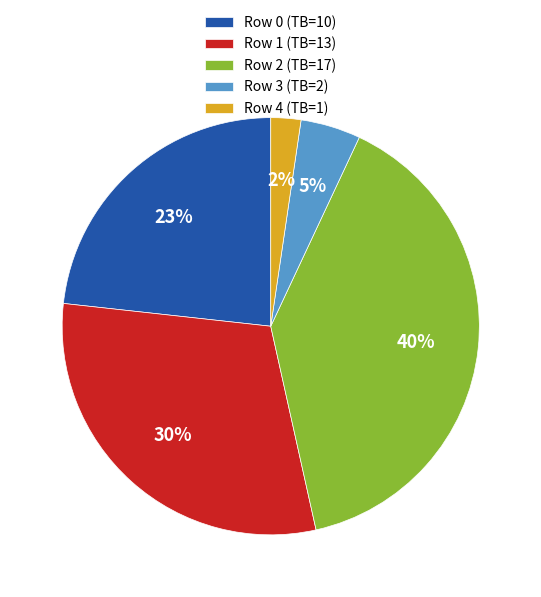

Between Row 4 (TB=1) and Row 0 (TB=10), which is larger?

Row 0 (TB=10)